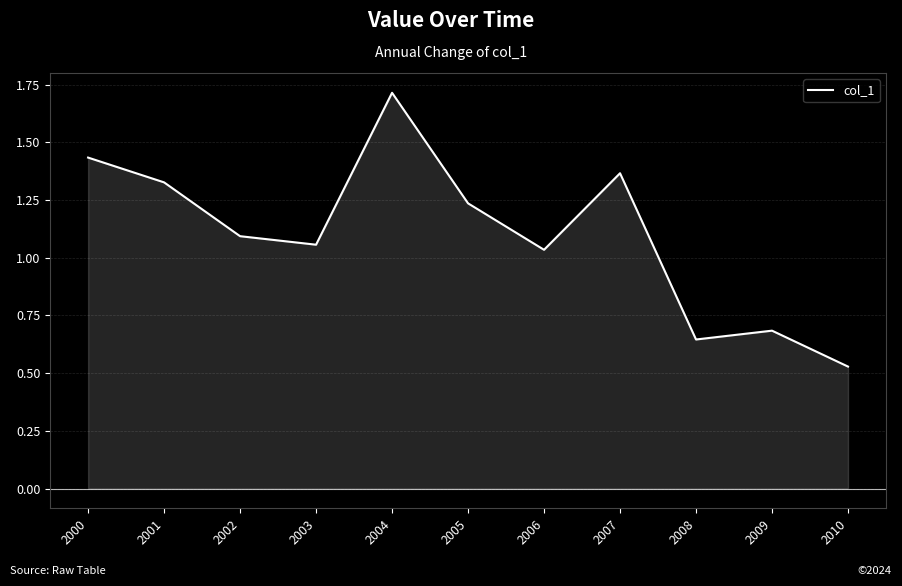

Is it true that the value at 2000 is 0.5?

False